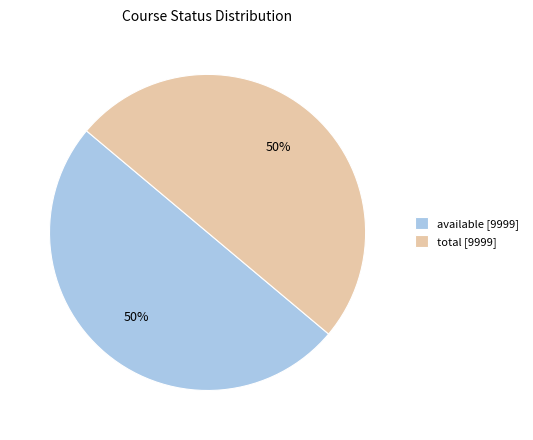

Do available [9999] and total [9999] together represent more than half of the pie?

Yes